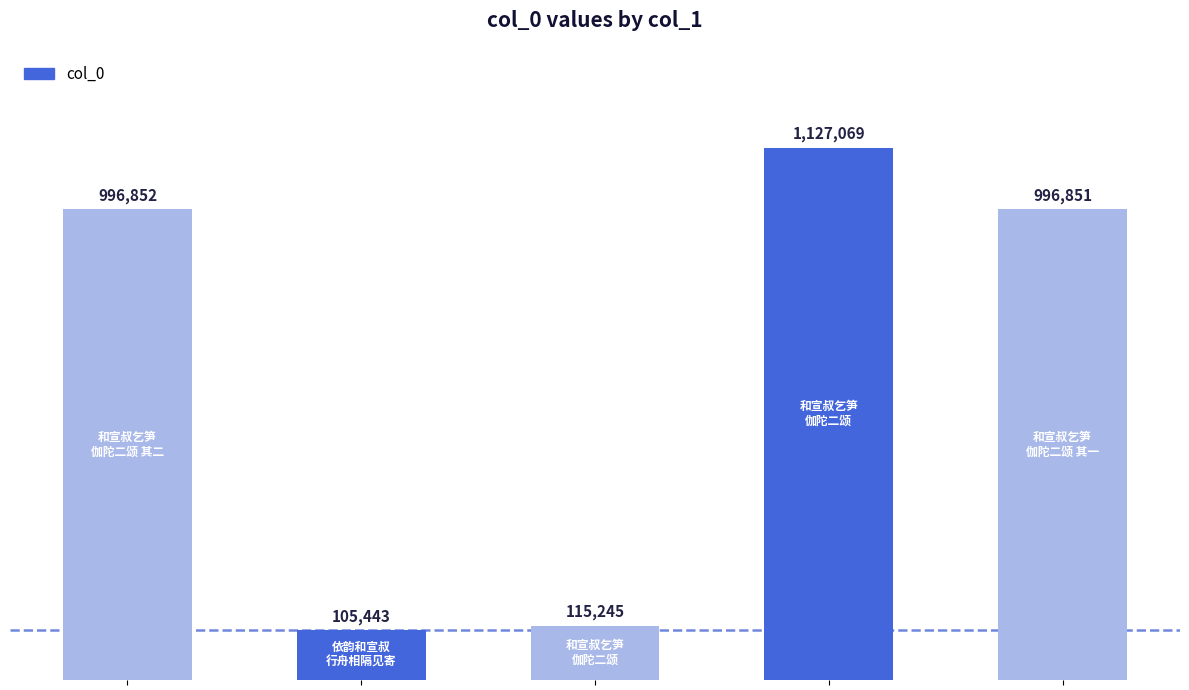

The value at 和宣叔乞笋伽陀二颂 其二 is 564554. True or false?

False